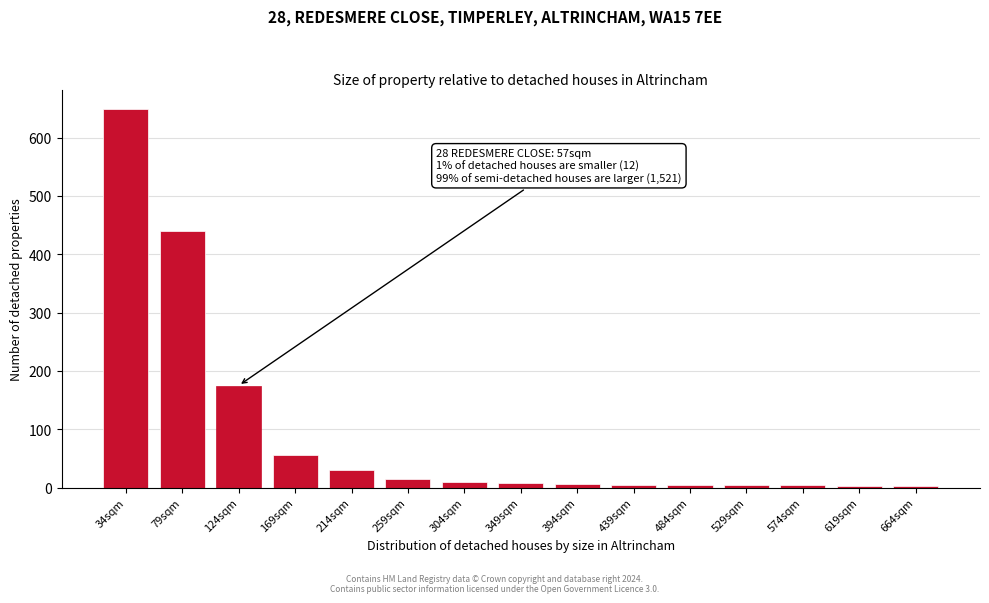

Where is the data nearest to the value 326?

79sqm